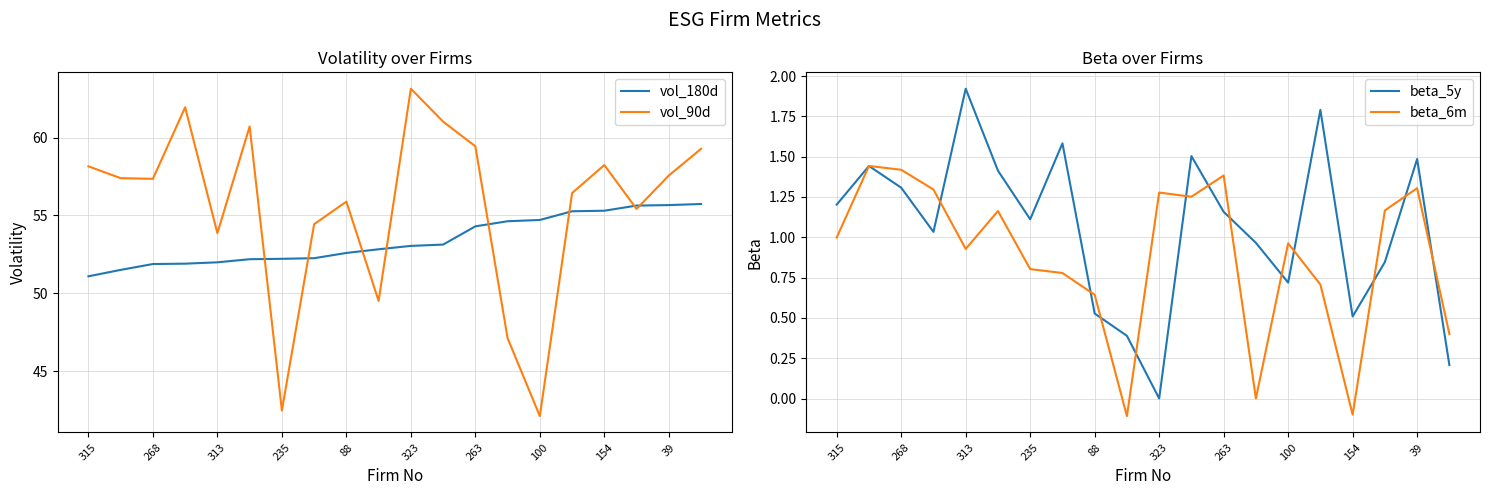

At which label does beta_5y reach its peak?

313